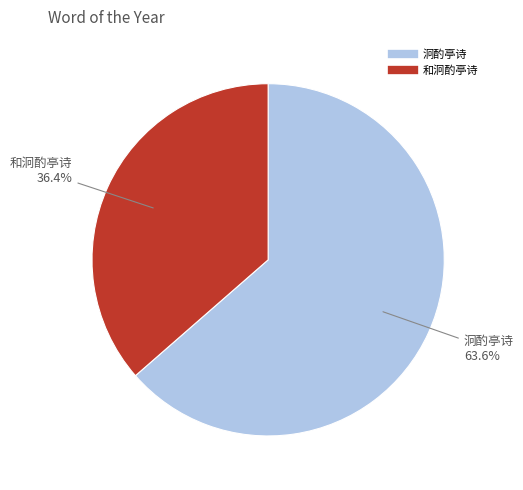

Which slice represents more than half of the pie?

泂酌亭诗